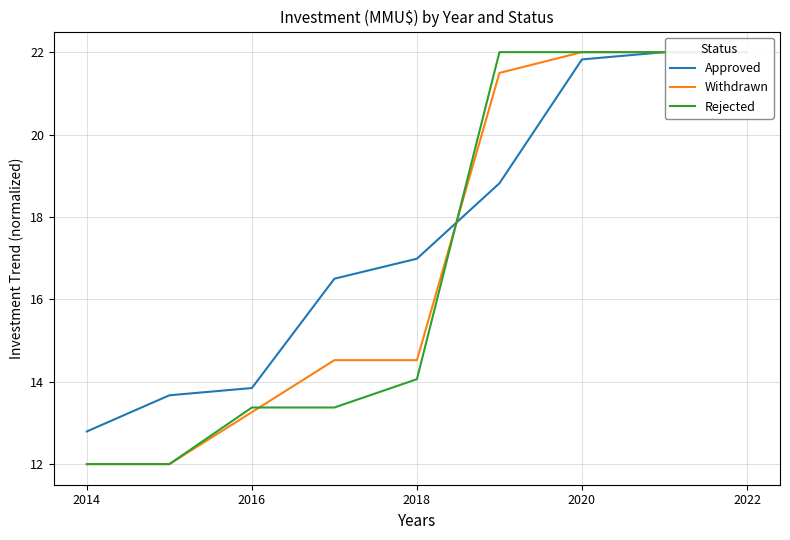

Reading left to right, list all the values displayed in this chart.

Approved: 12.8	13.7	13.8	16.5	17.0	18.8	21.8	22.0	22.0
Withdrawn: 12.0	12.0	13.3	14.5	14.5	21.5	22.0	22.0	22.0
Rejected: 12.0	12.0	13.4	13.4	14.1	22.0	22.0	22.0	22.0